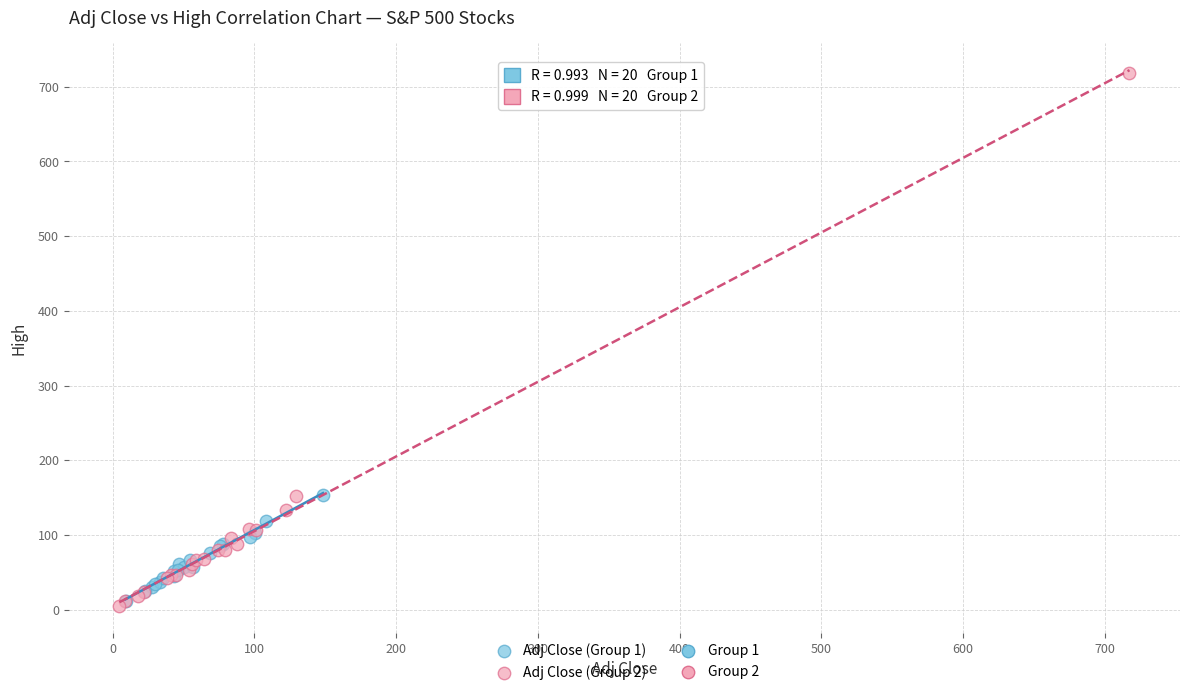

Which series has the widest spread of Y values?

Adj Close (Group 2)